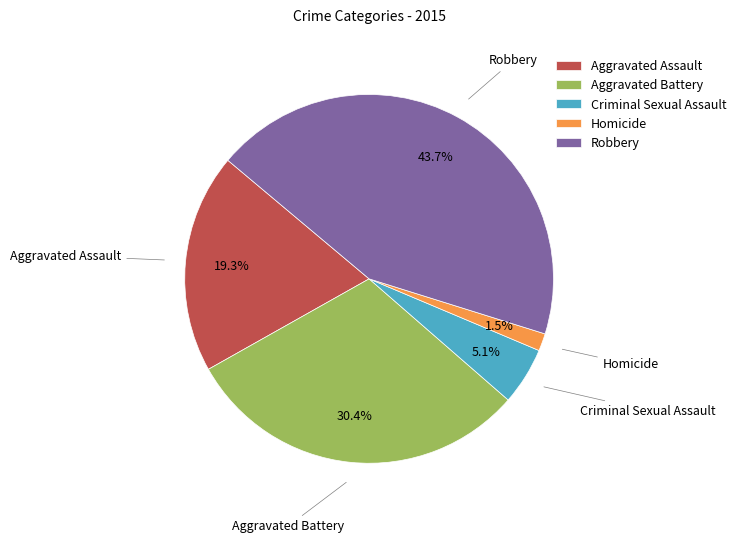

True or false: Robbery accounts for 44% of the total.

True